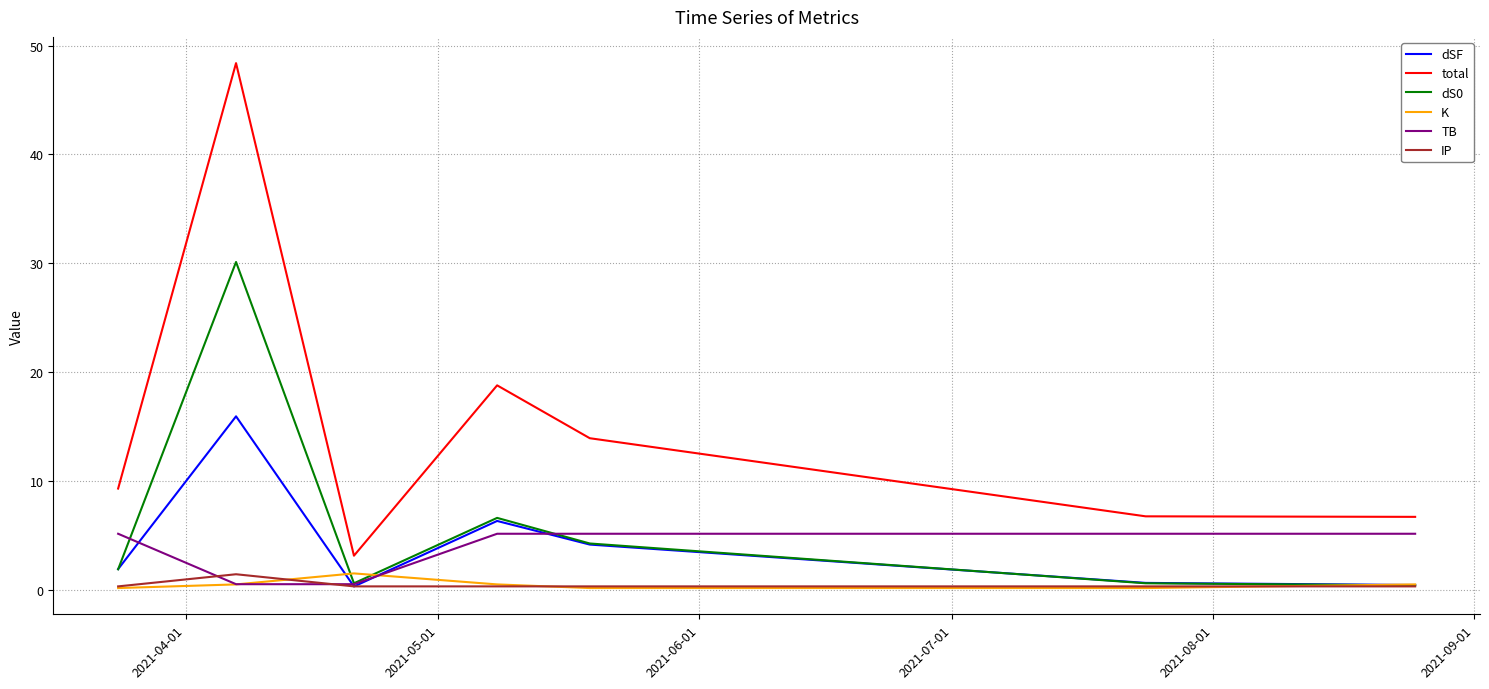

Which series has the widest spread of values?

total